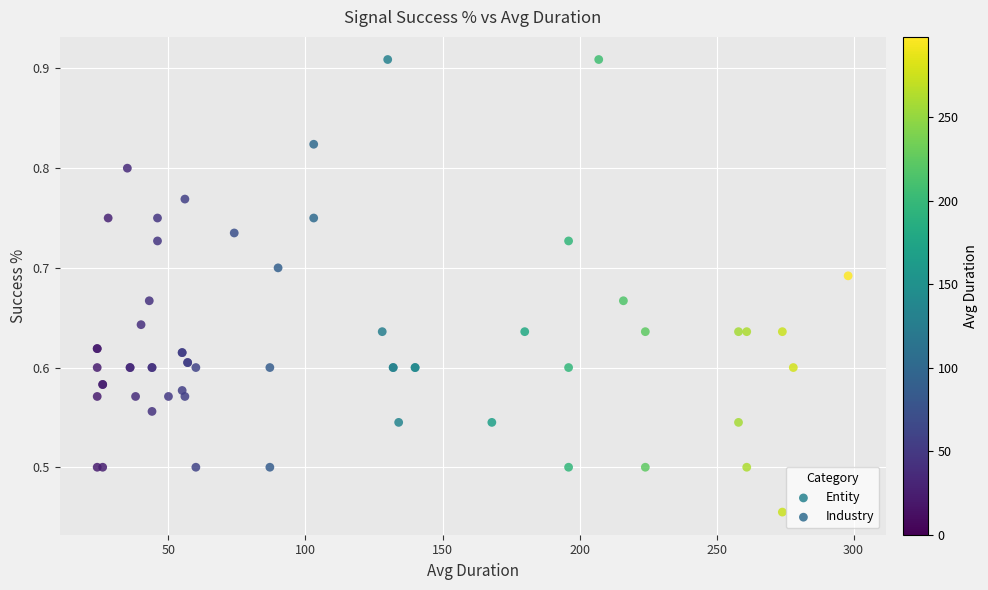

Which series reaches the minimum Y coordinate?

Entity